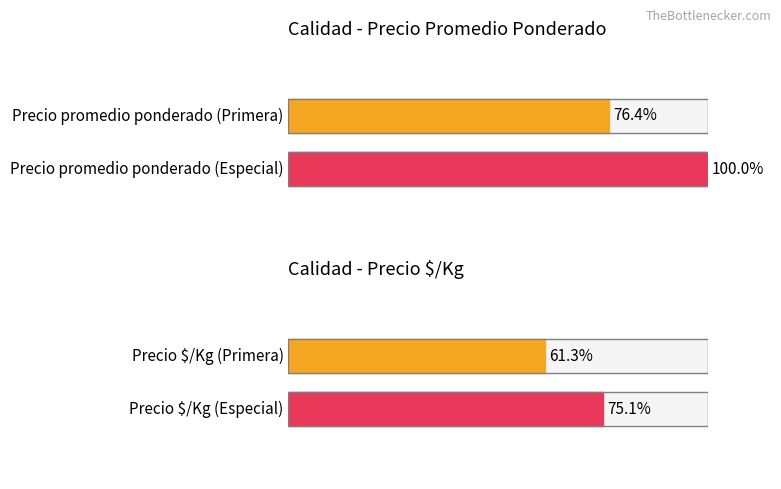

Rank the series by their maximum value, from highest to lowest.

Precio promedio ponderado, Precio $/Kg